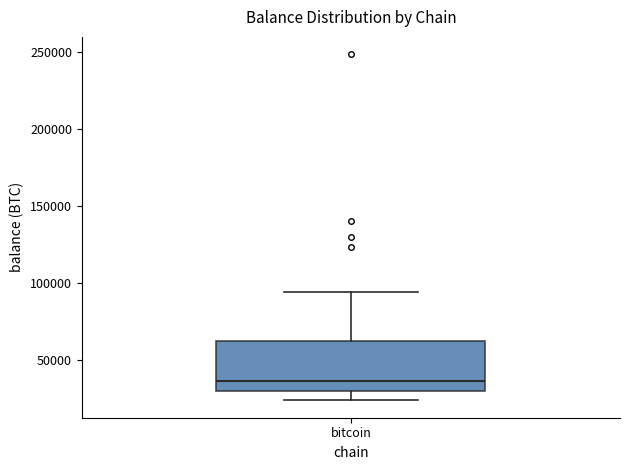

Transcribe this box plot: give where the median line is, the range the box spans, and where the two whiskers end, as read against the y-axis. The values are not printed on the chart, so give them approximately, as read against the axis.

median 35000, box 30000 to 65000, whiskers 25000 to 95000